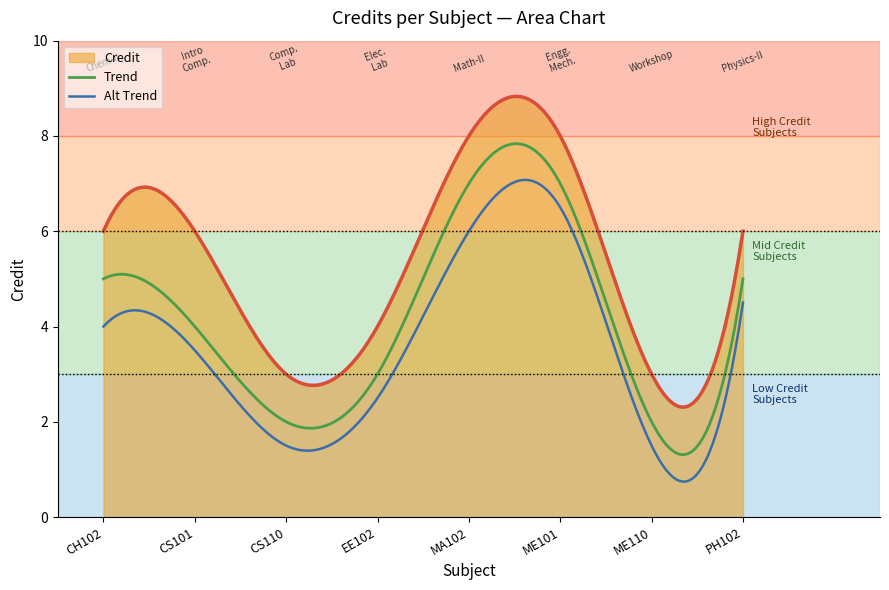

Which series has the largest total across all categories?

Credit